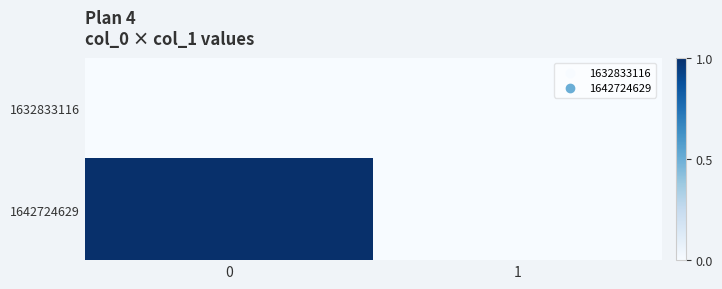

Which series has the largest range (max minus min)?

1642724629